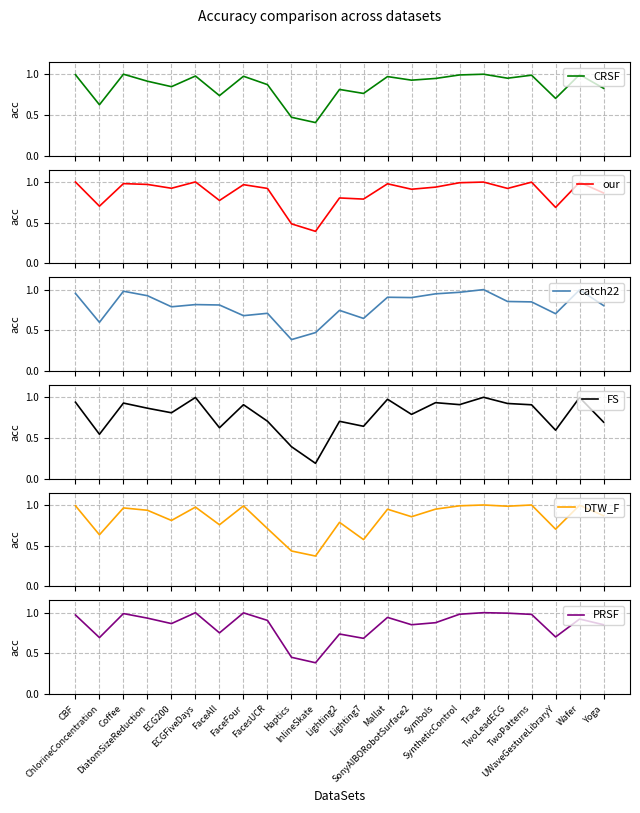

Is it true that PRSF equals 0.9 at SonyAIBORobotSurface2?

True